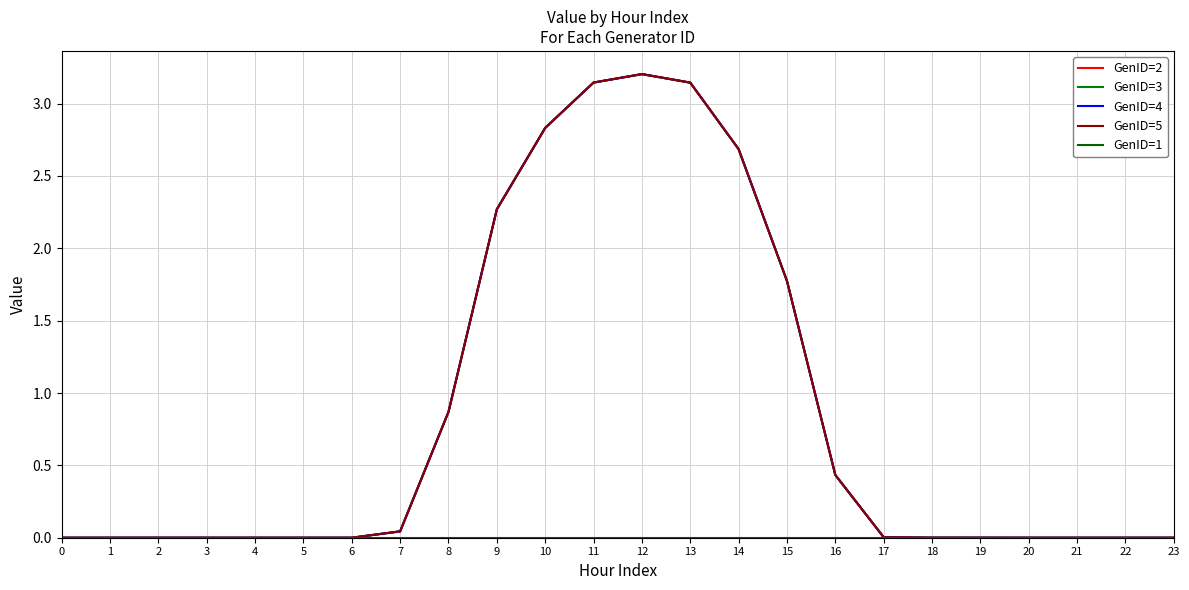

In GenID=4, how many points are higher than both neighbors (excluding endpoints)?

2